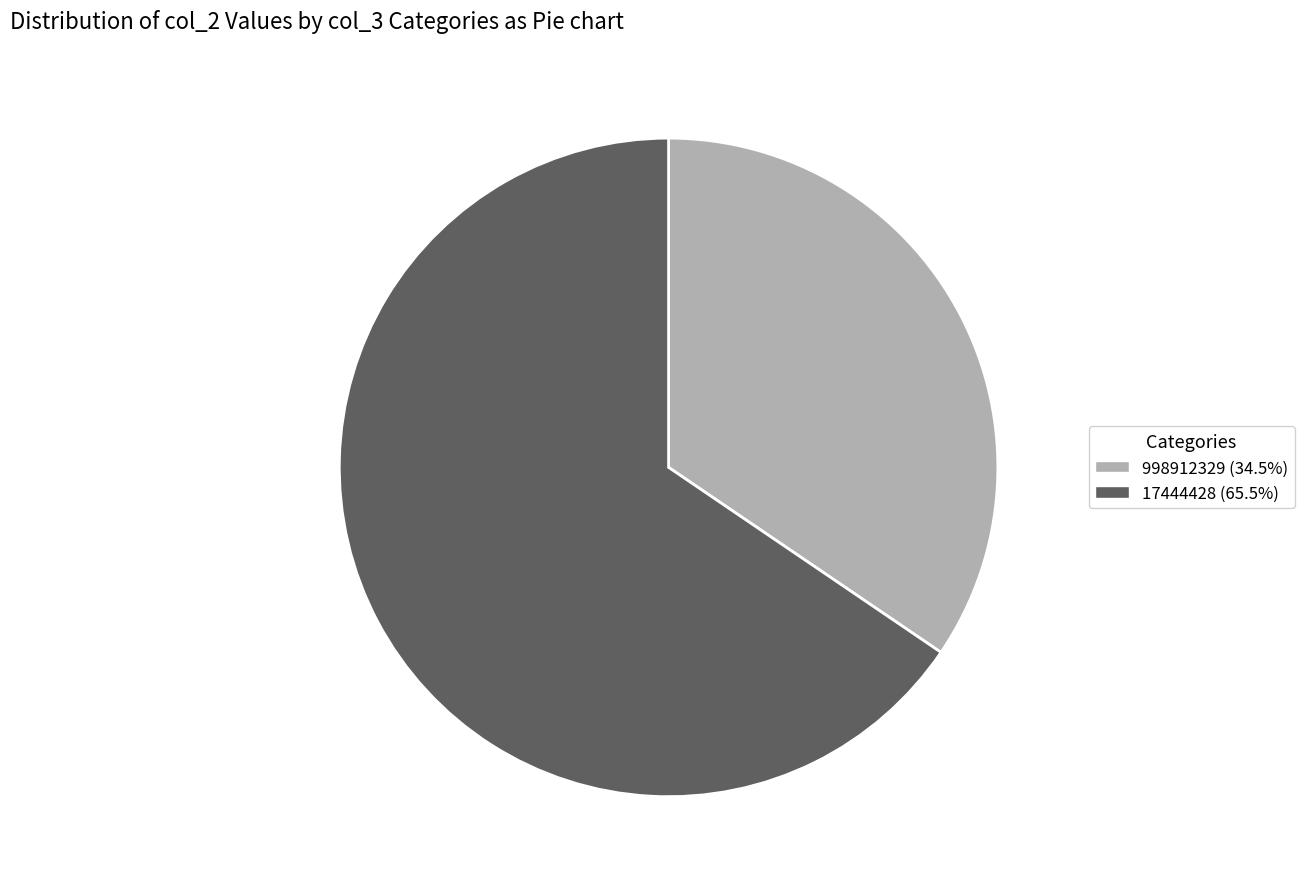

Combined, do 17444428 and 998912329 account for over 50%?

Yes